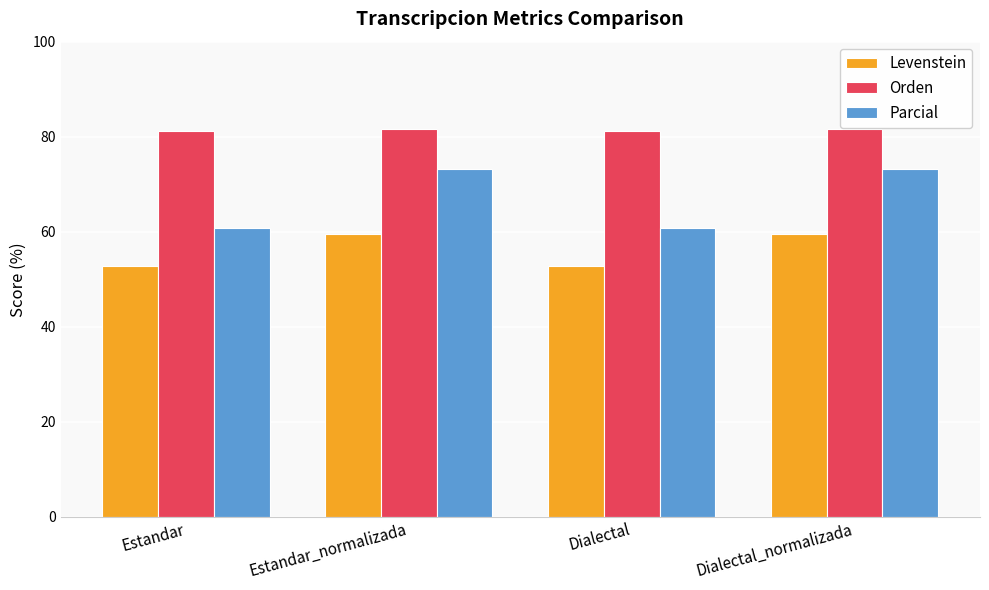

Are the bars grouped side by side (vs. stacked)?

Yes